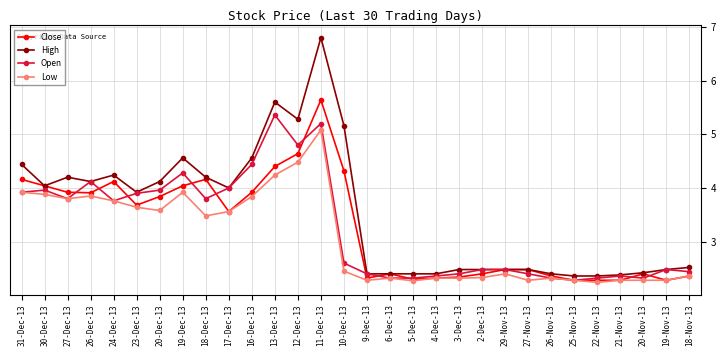

True or false: Open has more than 1 points higher than both neighbors.

True